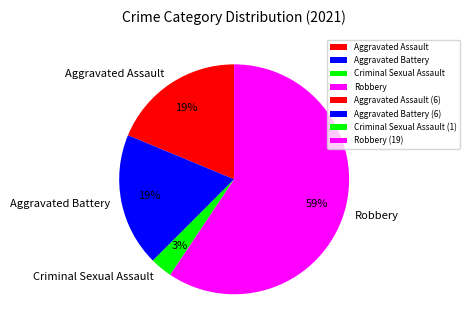

How many segments does this pie chart have?

4